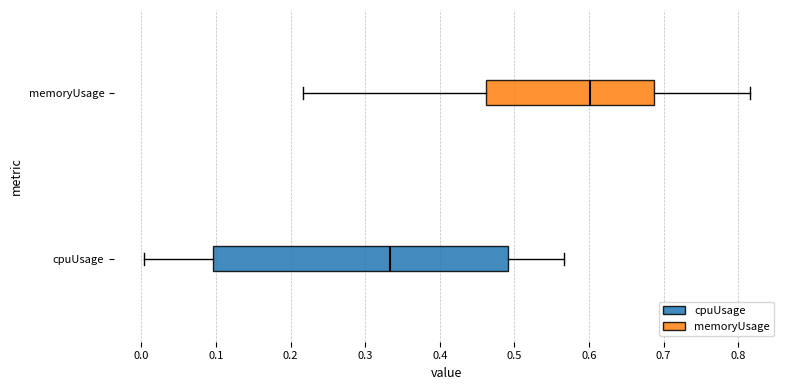

Reading bottom to top, transcribe this box plot: for each box, give where its median line is, the range the box spans, and where its two whiskers end, as read against the x-axis. The values are not printed on the chart, so give them approximately, as read against the axis.

cpuUsage: median 0.33, box 0.10 to 0.49, whiskers 0.00 to 0.57
memoryUsage: median 0.60, box 0.46 to 0.69, whiskers 0.22 to 0.82